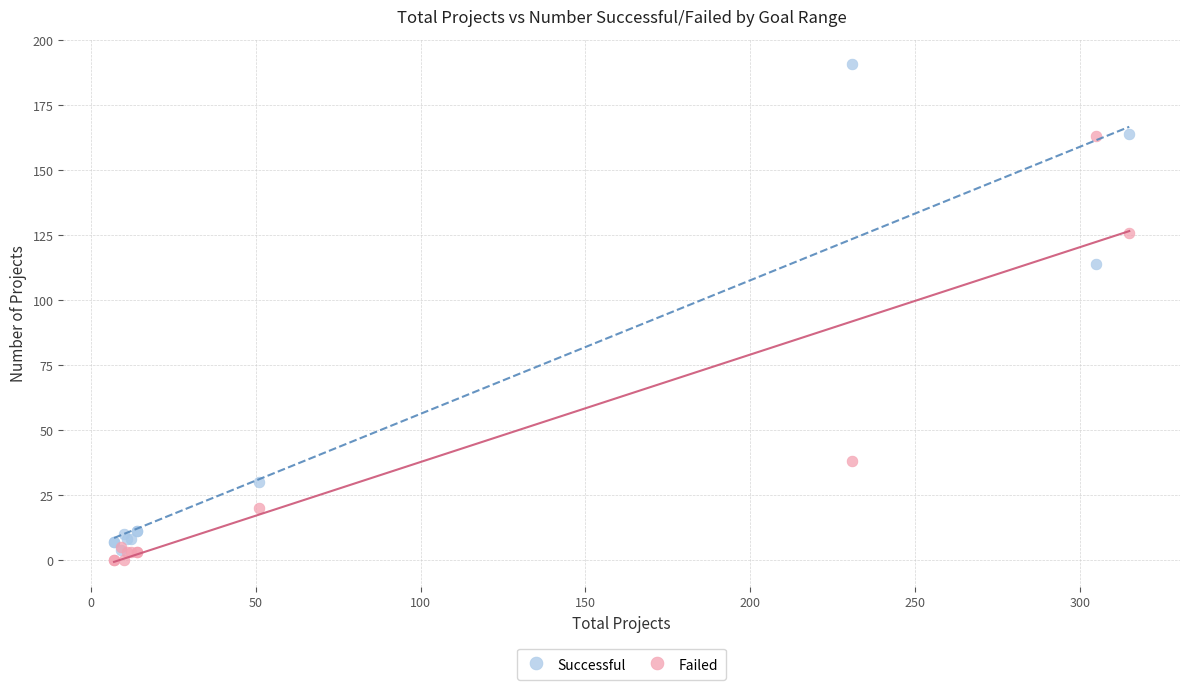

In the Failed series, what Y value is closest to 81?

38